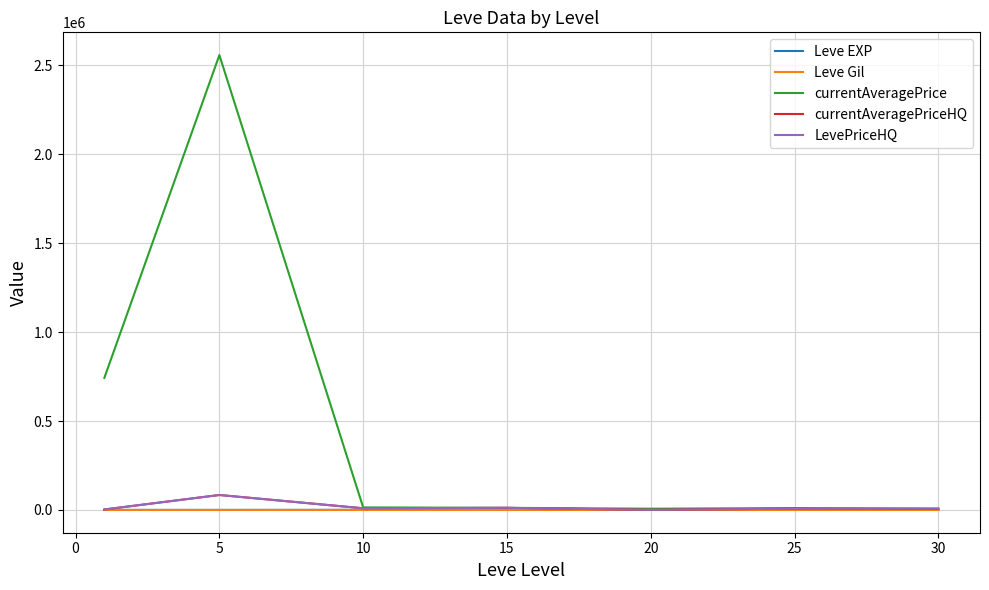

Is this an area chart (filled region under the line)?

No